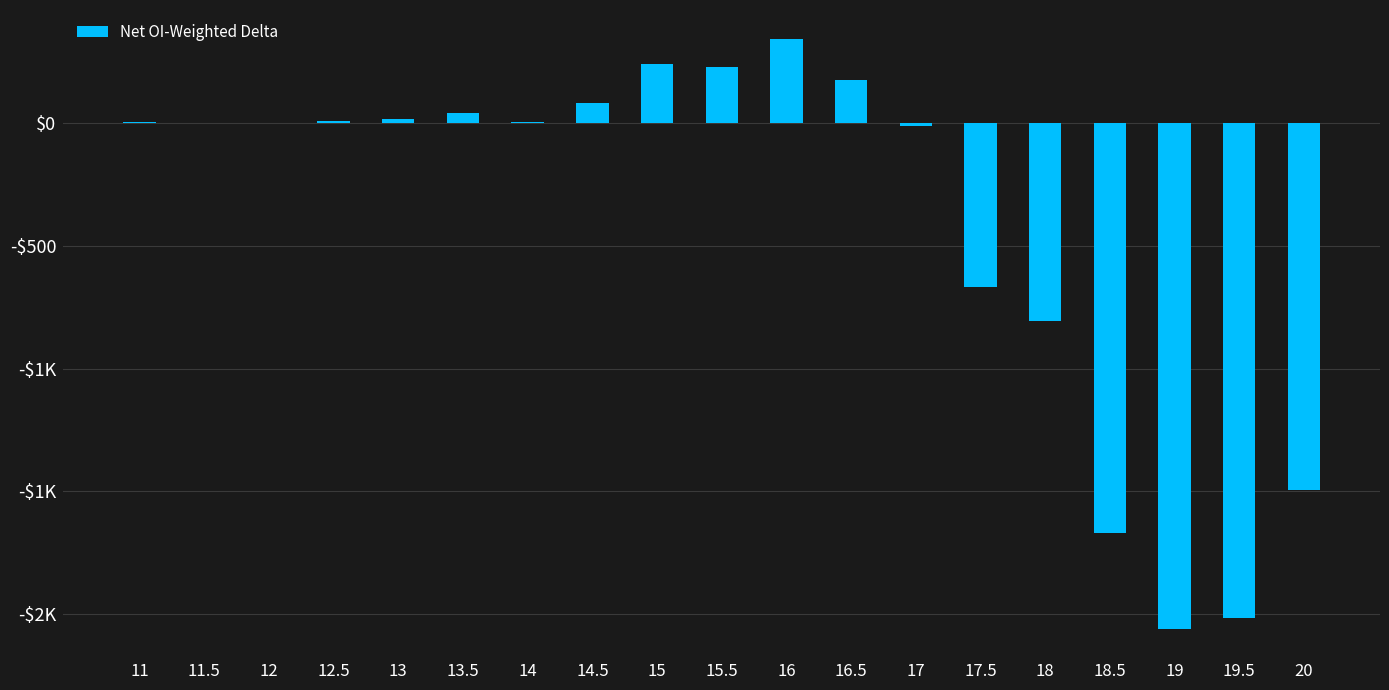

Rank the categories by value from highest to lowest.

16, 15, 15.5, 16.5, 14.5, 13.5, 13, 12.5, 11, 14, 11.5, 12, 17, 17.5, 18, 20, 18.5, 19.5, 19